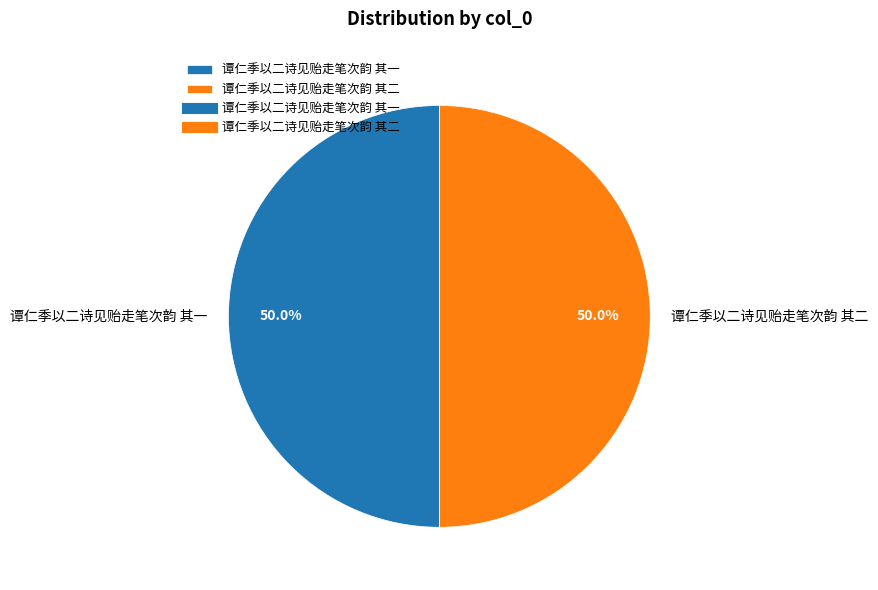

What is the ratio of the value at 谭仁季以二诗见贻走笔次韵 其一 to the value at 谭仁季以二诗见贻走笔次韵 其二?

1.0